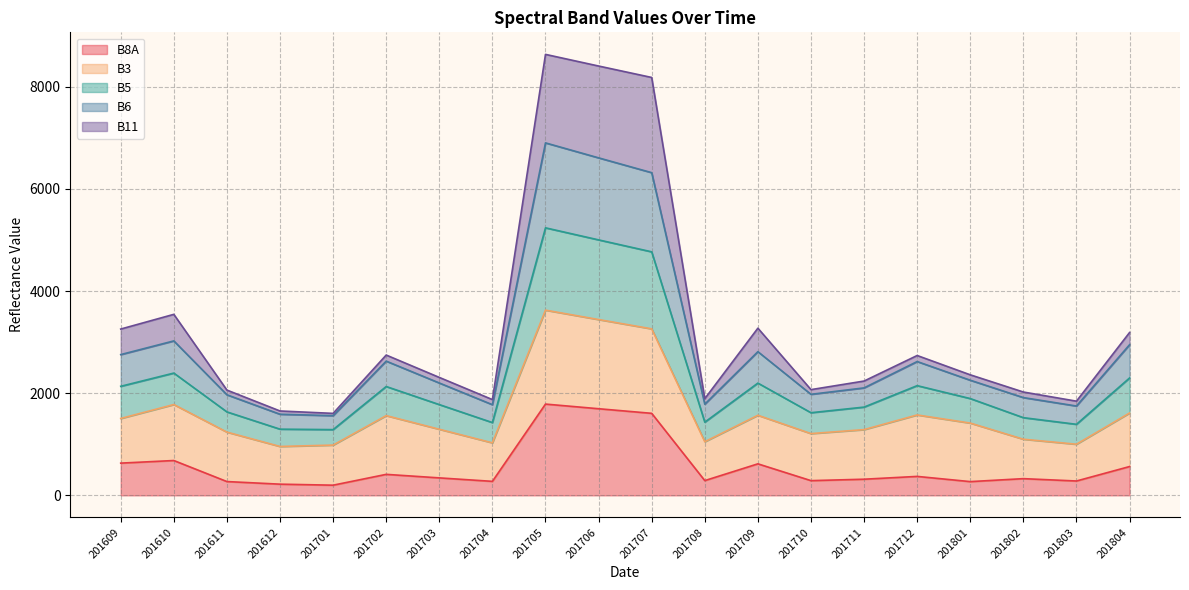

The value of B8A at 201704 is 274. True or false?

True